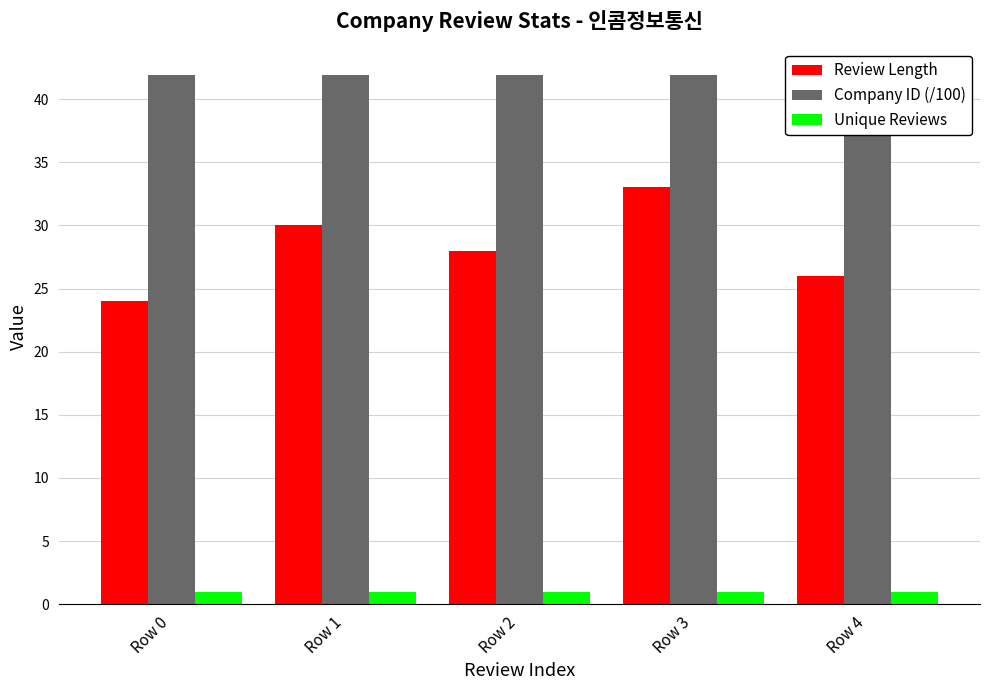

At how many categories does at least one series exceed 4?

5